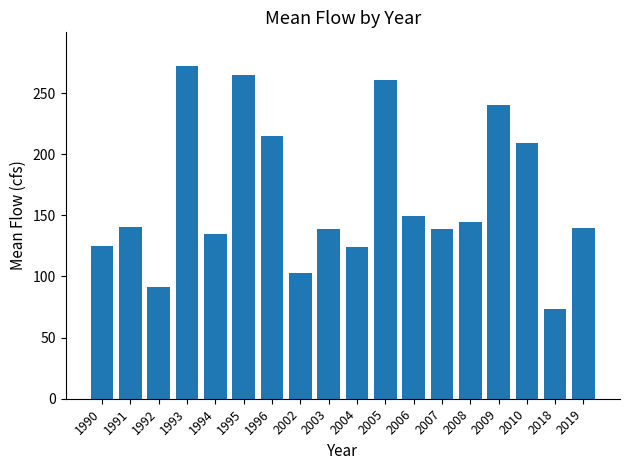

Is it true that the value at 2019 is 139.7?

True